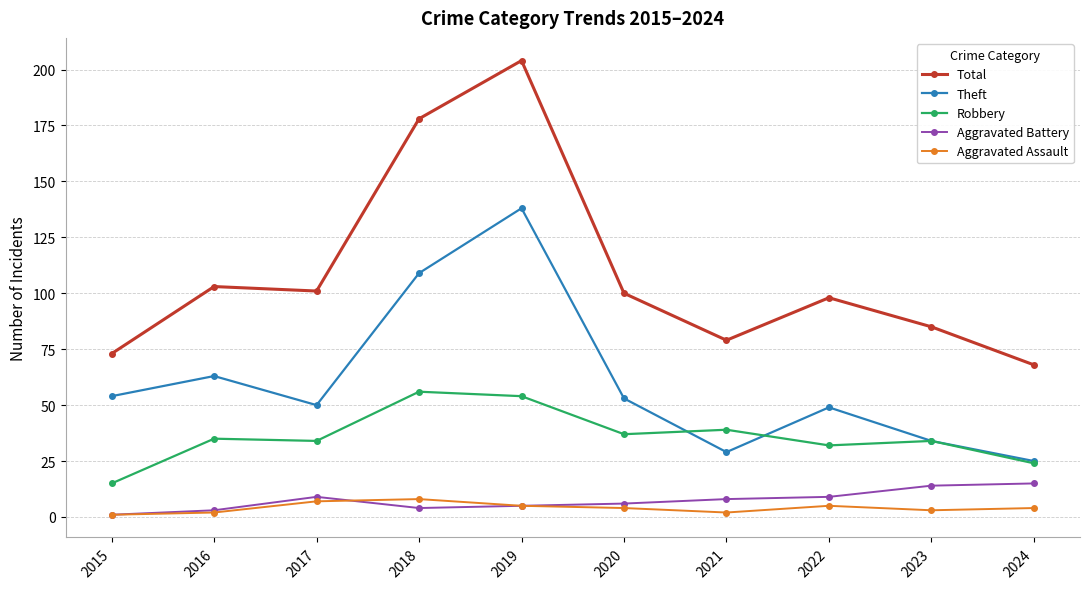

Which series has the widest spread of values?

Total